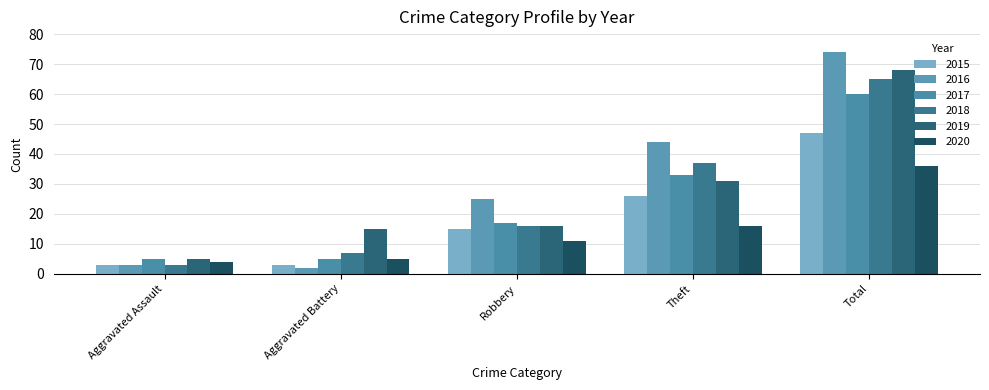

Where is 2017 nearest to the value 32?

Theft